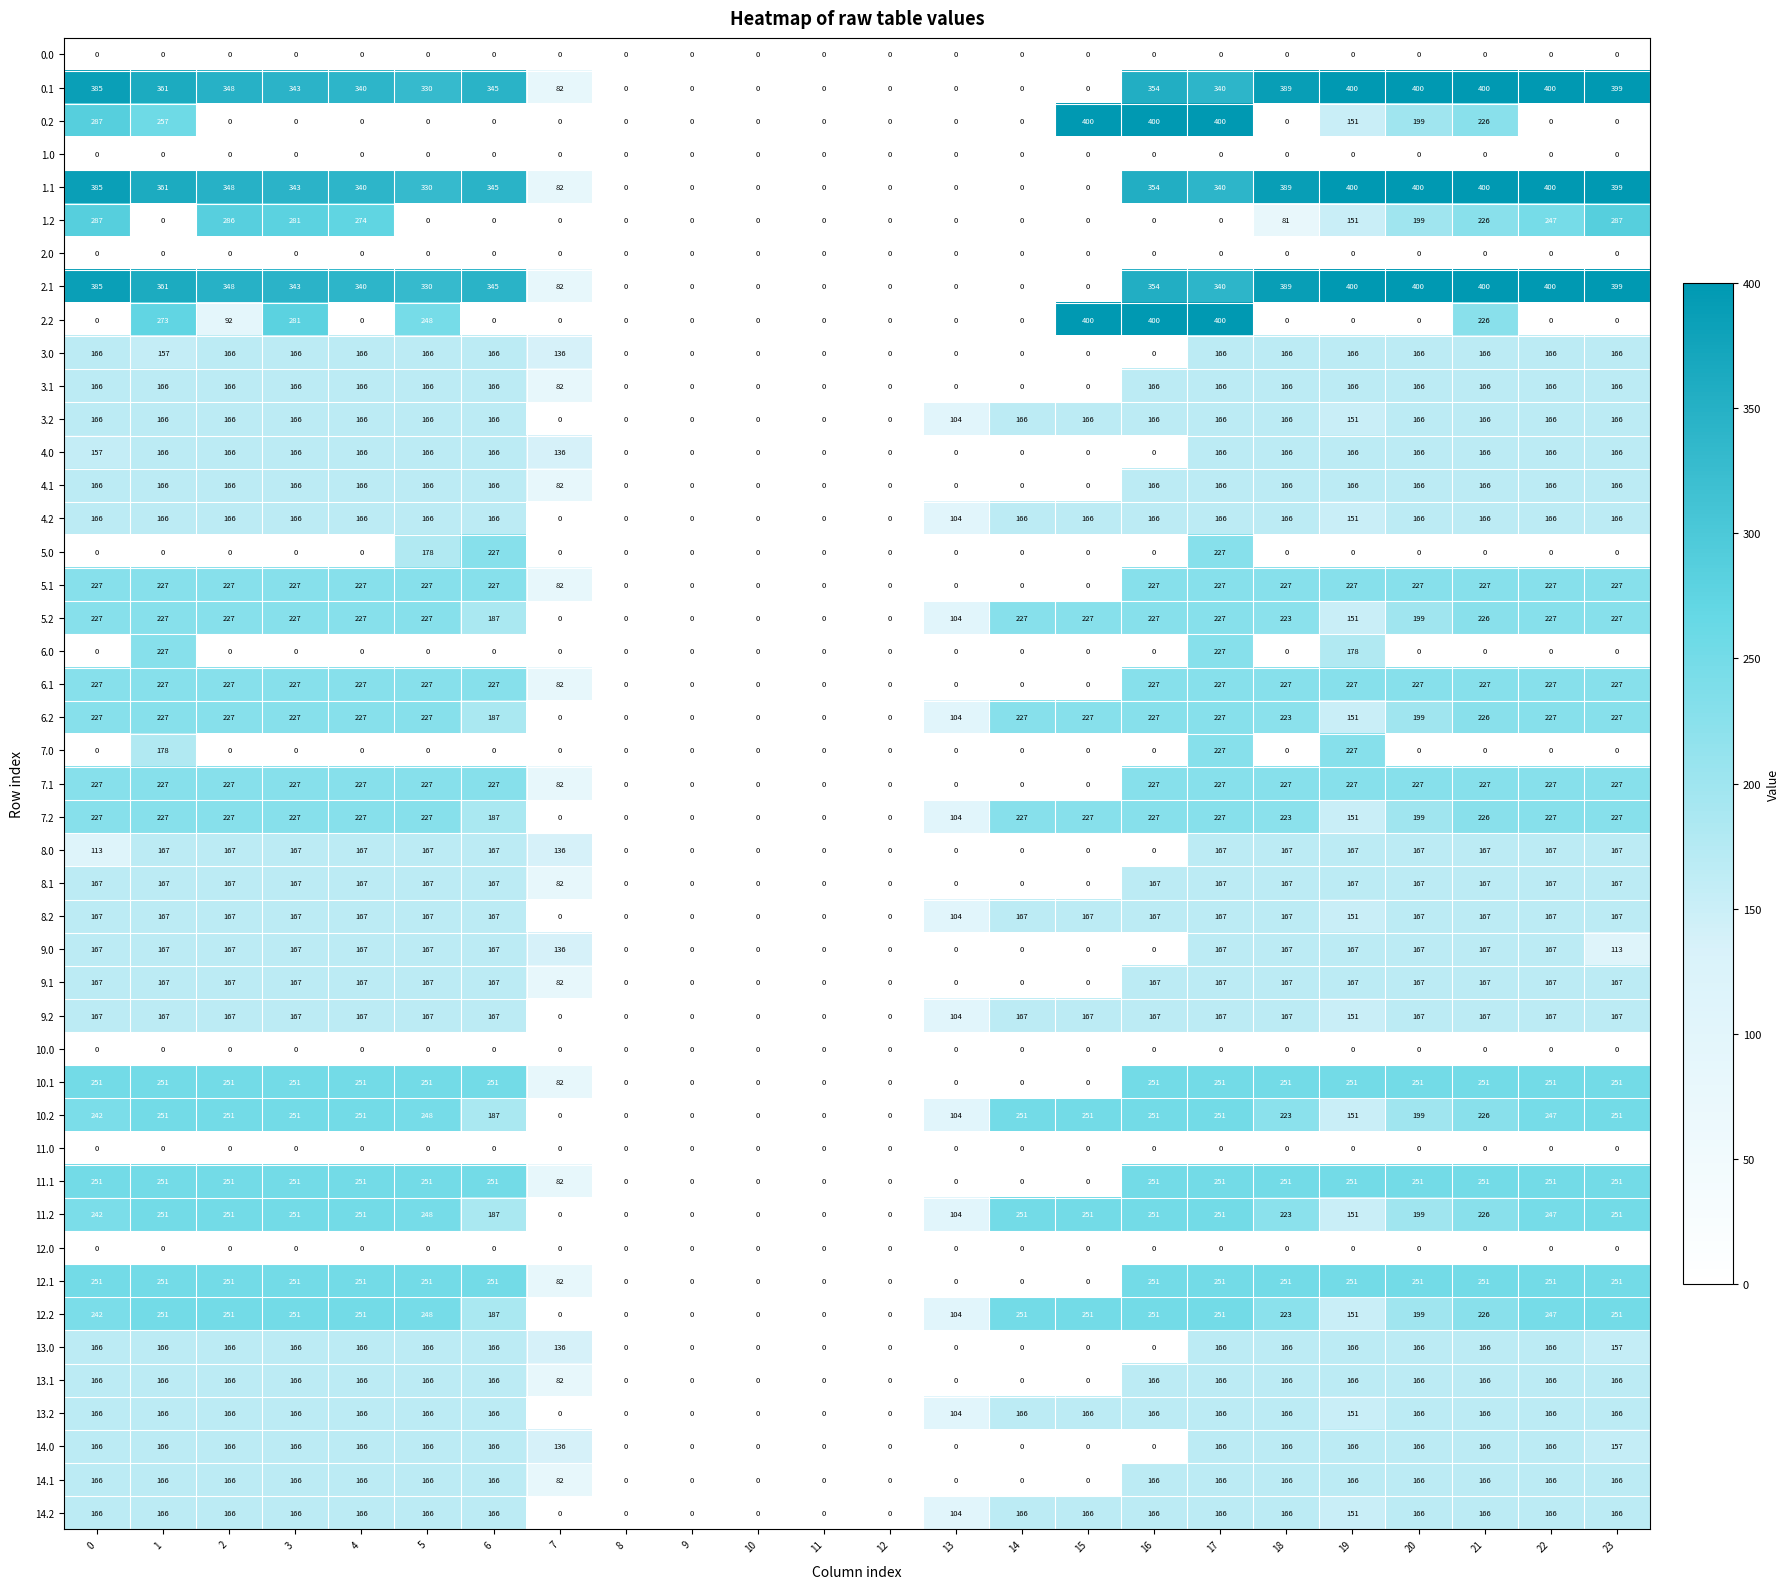

What is the average value of the 7.1 series?

145